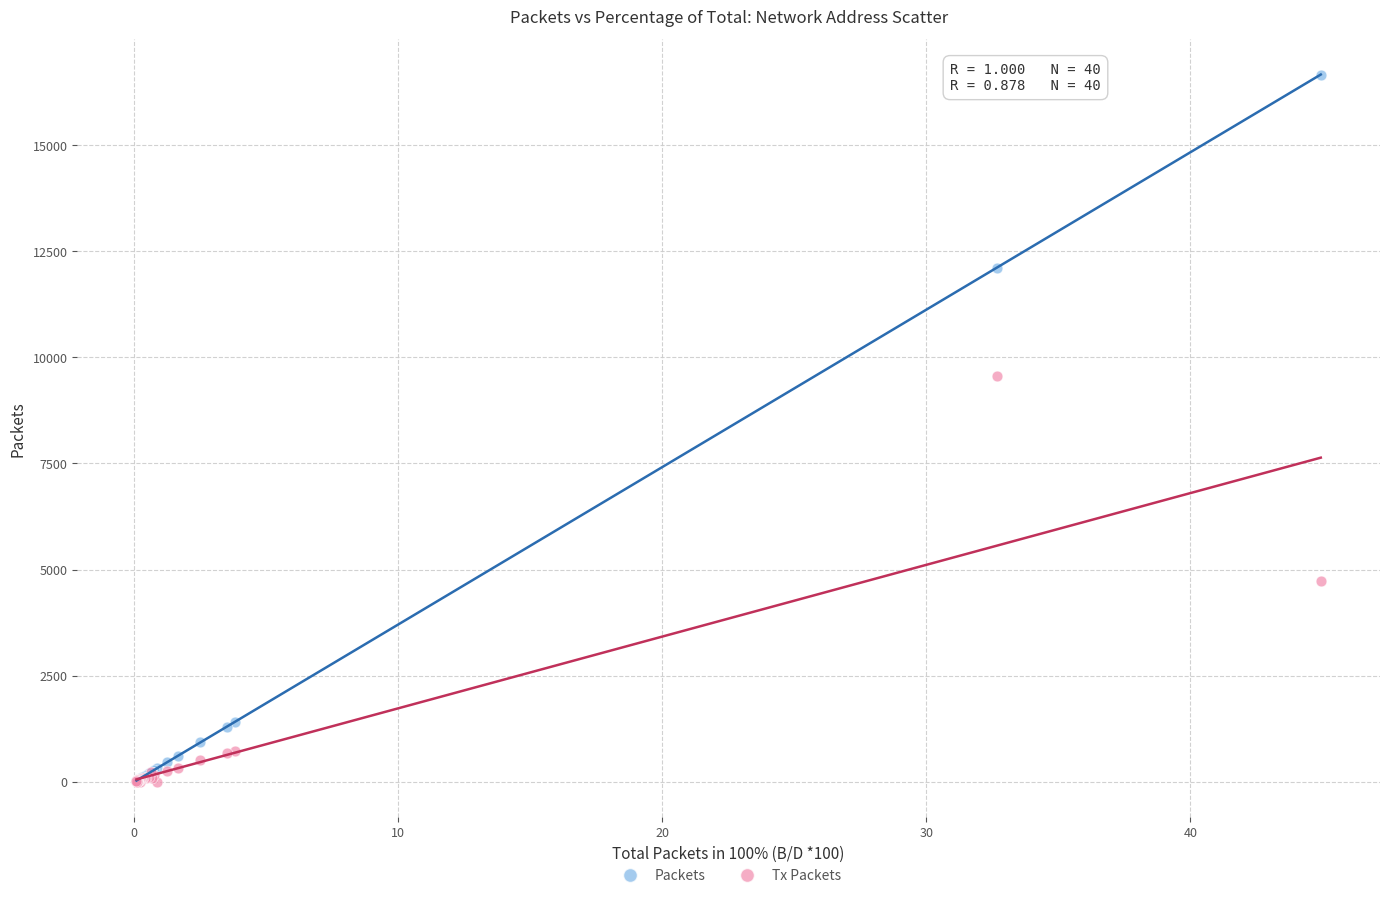

Across all series, what Y value is closest to 8330?

9557